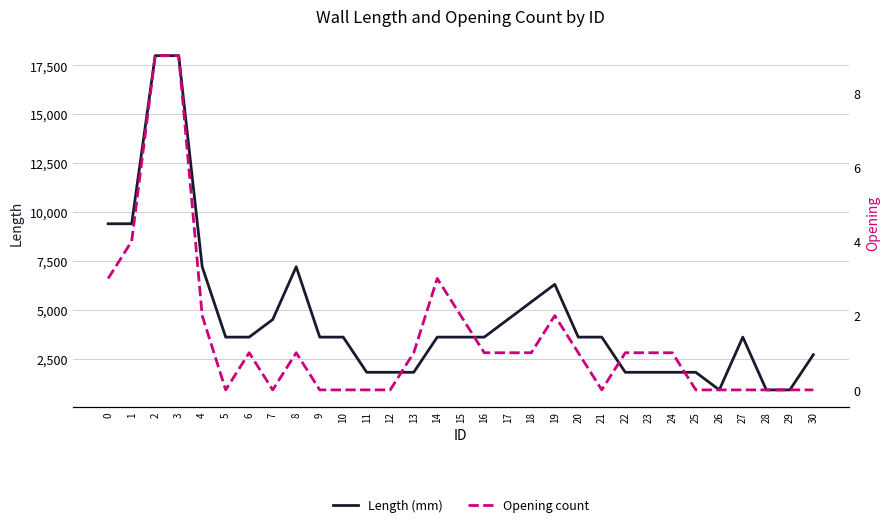

Which series has the largest range (max minus min)?

Length (mm)